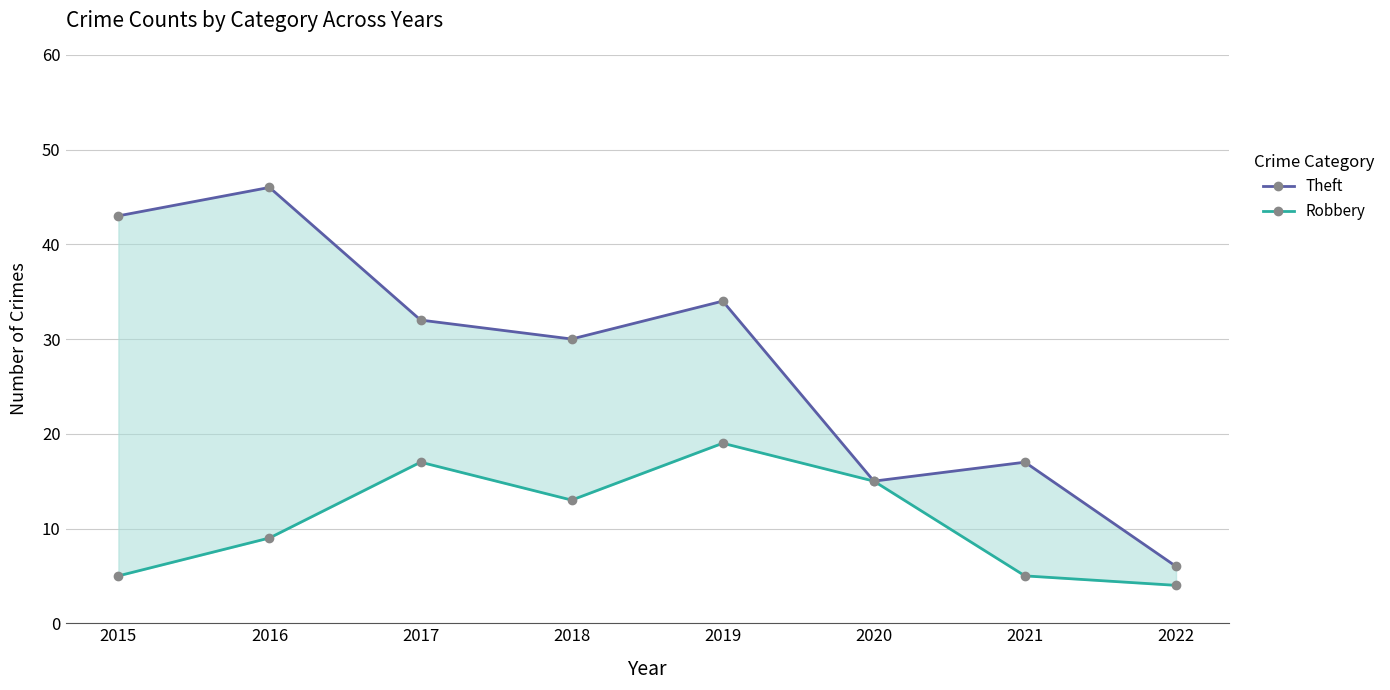

True or false: Theft and Robbery intersect in this chart.

False